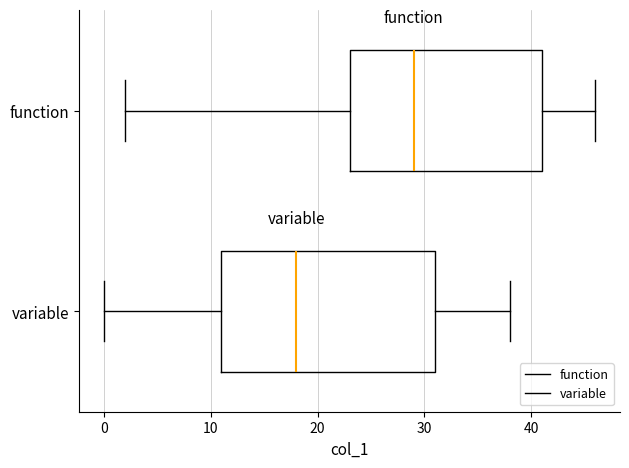

Comparing the boxes themselves (not the whiskers), which one is the widest?

variable